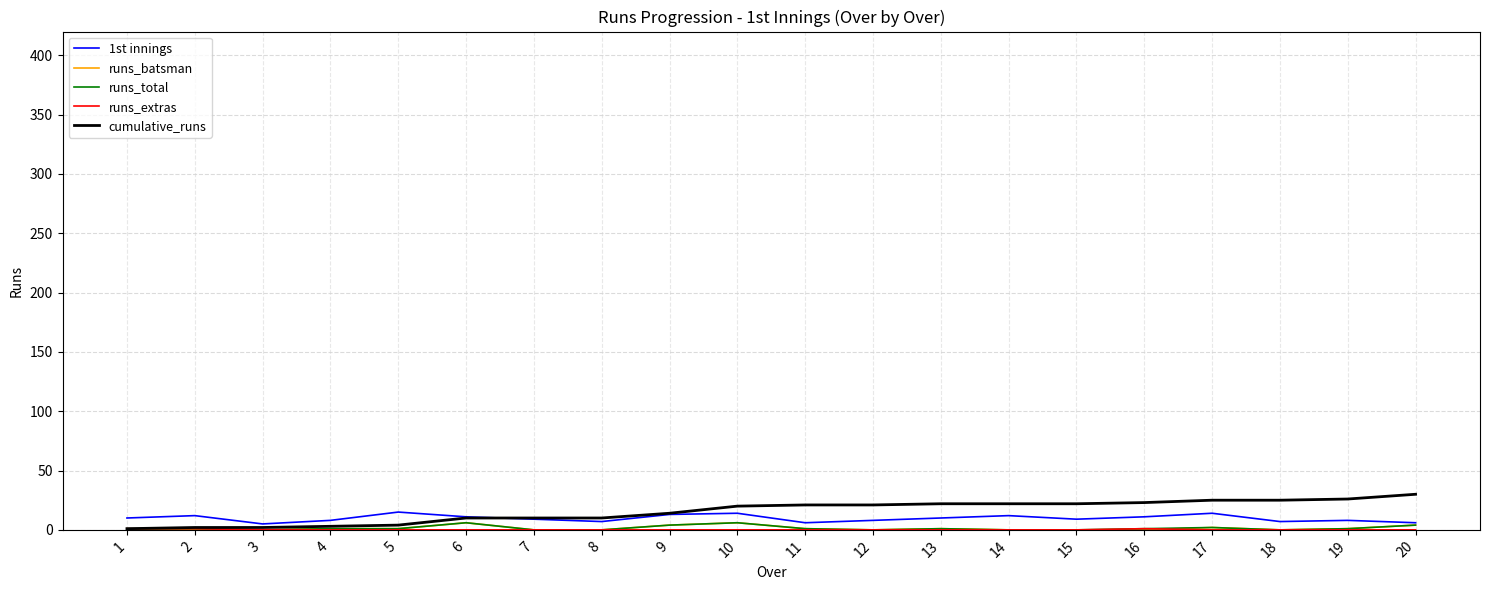

The cumulative_runs series shows 22 at 14. True or false?

True